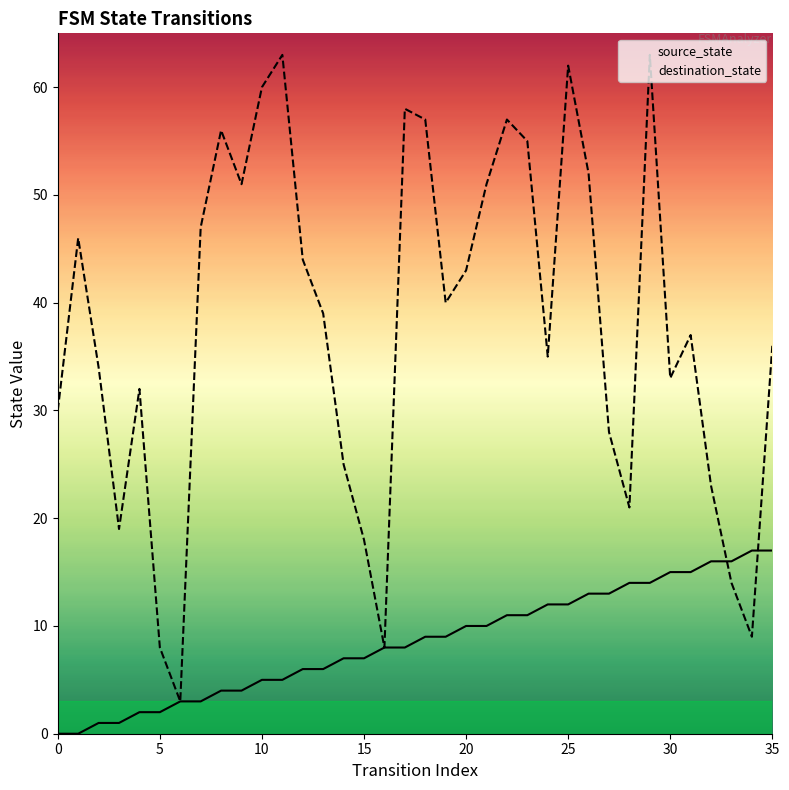

True or false: destination_state and source_state intersect in this chart.

True